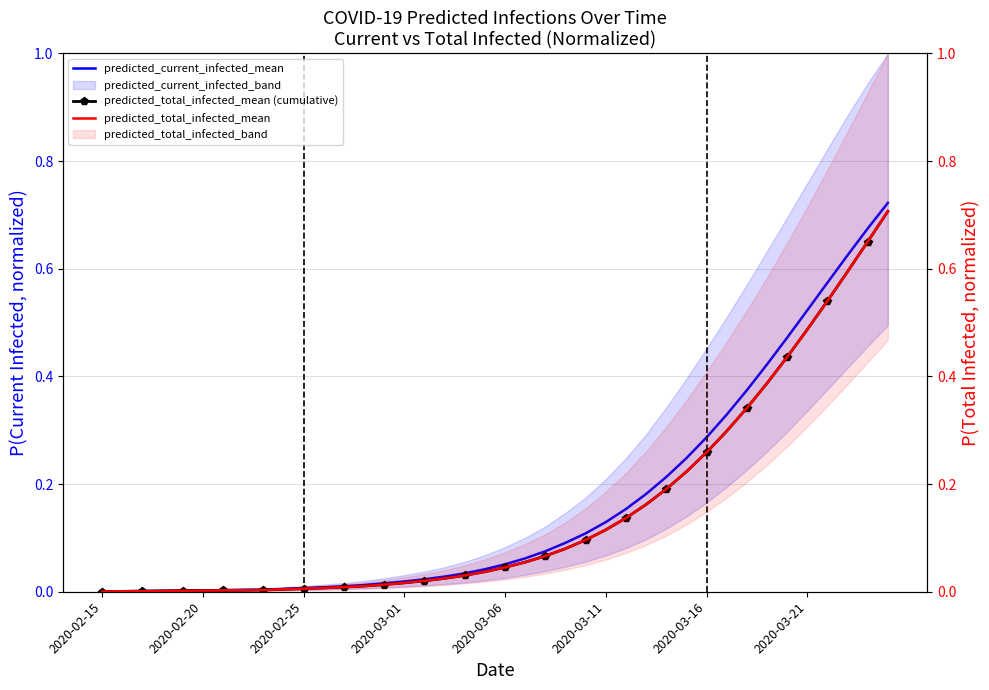

Is this an area chart (filled region under the line)?

No